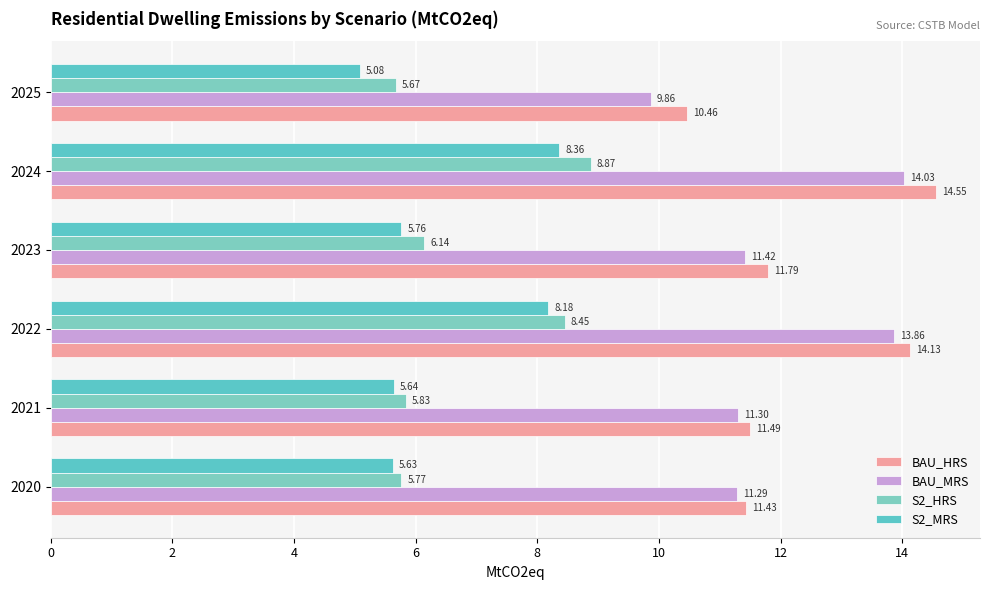

How many values in the BAU_MRS series exceed 11?

5